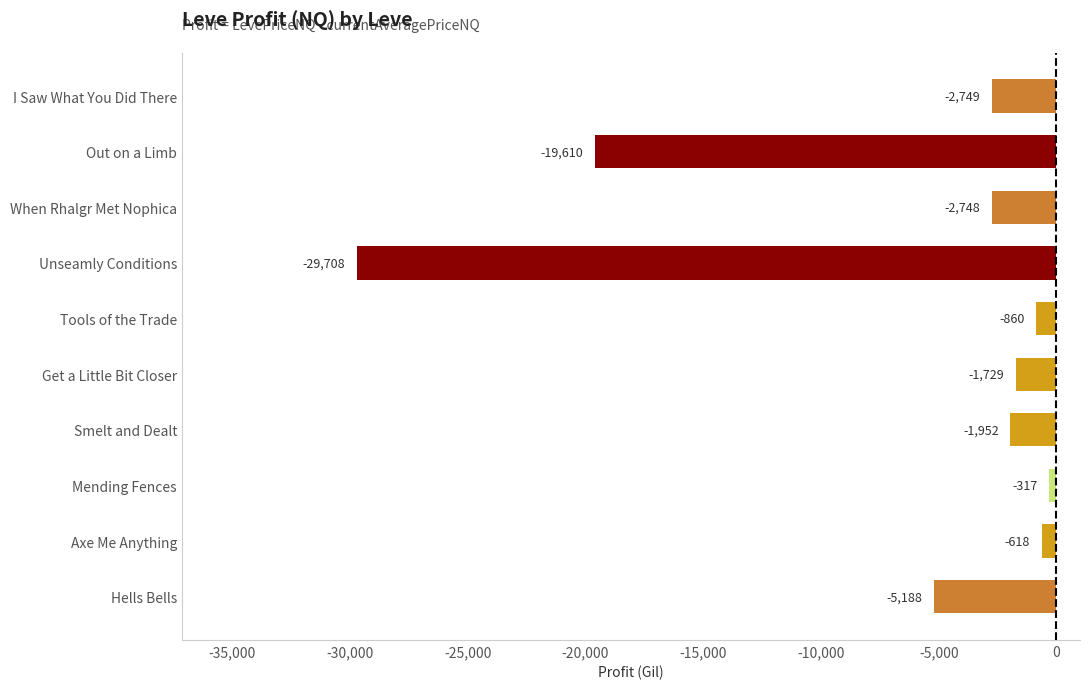

At which label is the value closest to -15012?

Out on a Limb